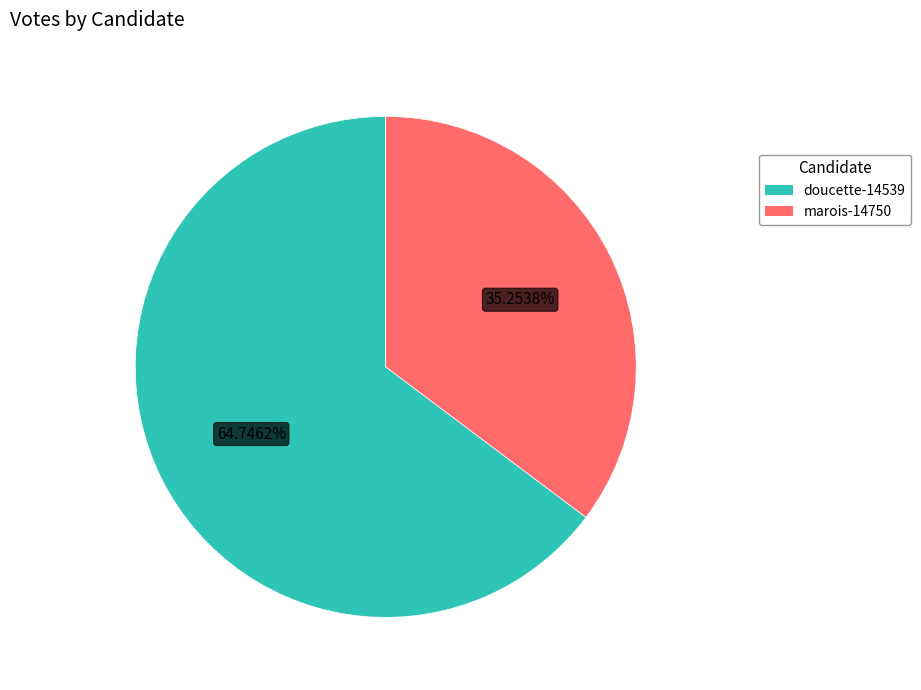

True or false: marois-14750 accounts for 35% of the total.

True